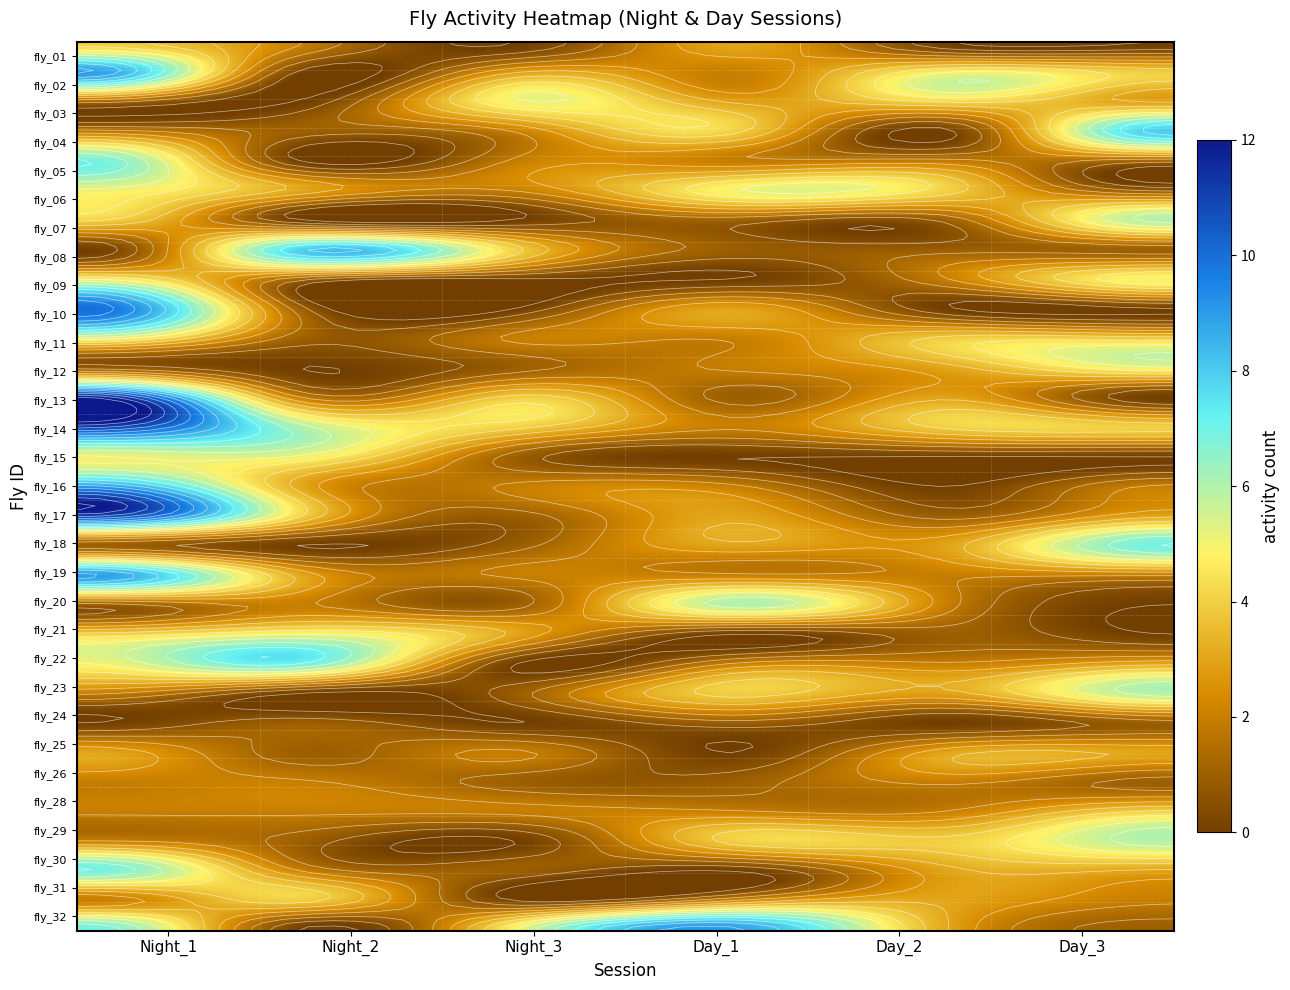

How many positive values does the fly_01 series have?

3